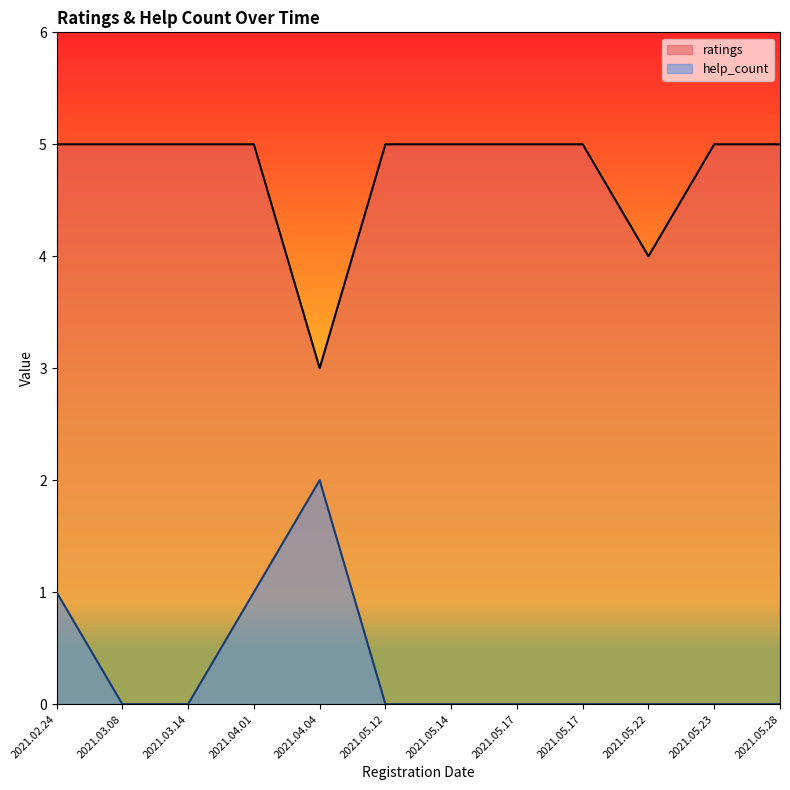

Reading right to left, transcribe all the data shown in this chart.

ratings: 2021.02.24=5	2021.03.08=5	2021.03.14=5	2021.04.01=5	2021.05.12=5	2021.05.14=5	2021.05.17=5	2021.05.17=5	2021.05.23=5	2021.05.28=5	2021.05.22=4	2021.04.04=3
help_count: 2021.02.24=1	2021.03.08=0	2021.03.14=0	2021.04.01=1	2021.05.12=0	2021.05.14=0	2021.05.17=0	2021.05.17=0	2021.05.23=0	2021.05.28=0	2021.05.22=0	2021.04.04=2